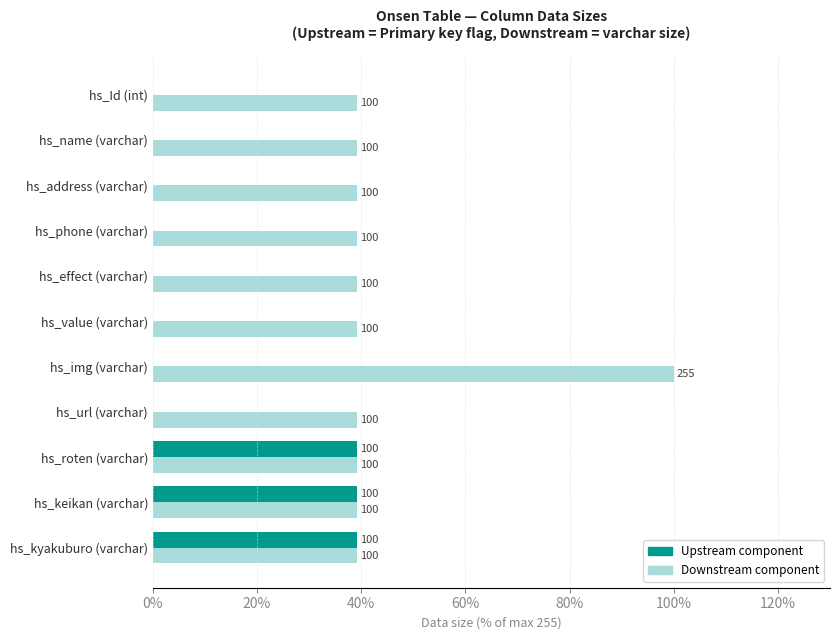

Which series changed the most between hs_effect (varchar) and hs_img (varchar)?

Downstream component